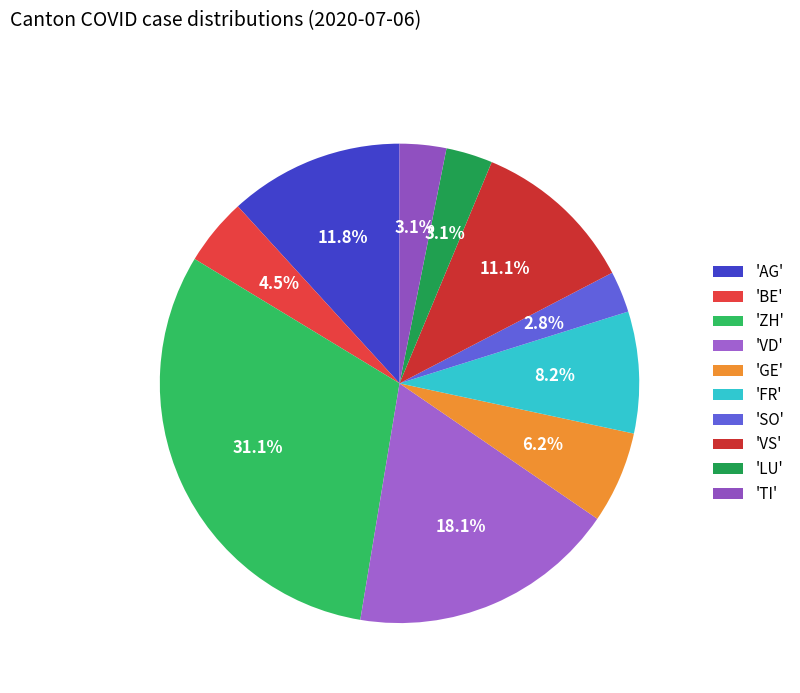

How many segments does this pie chart have?

10